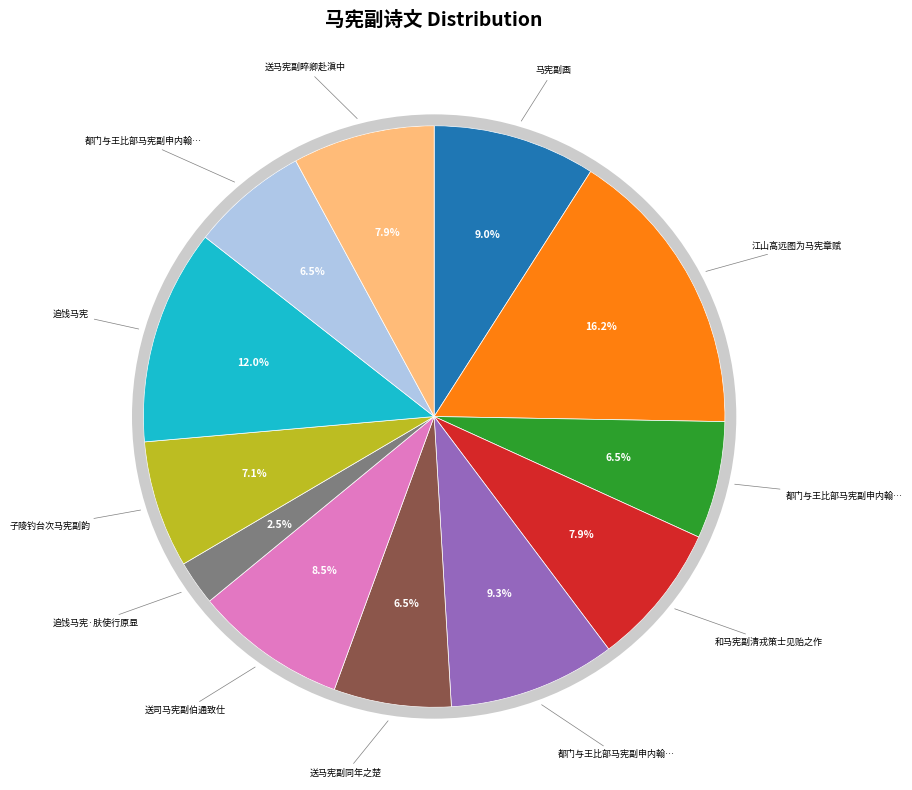

Does any single category account for the majority?

No